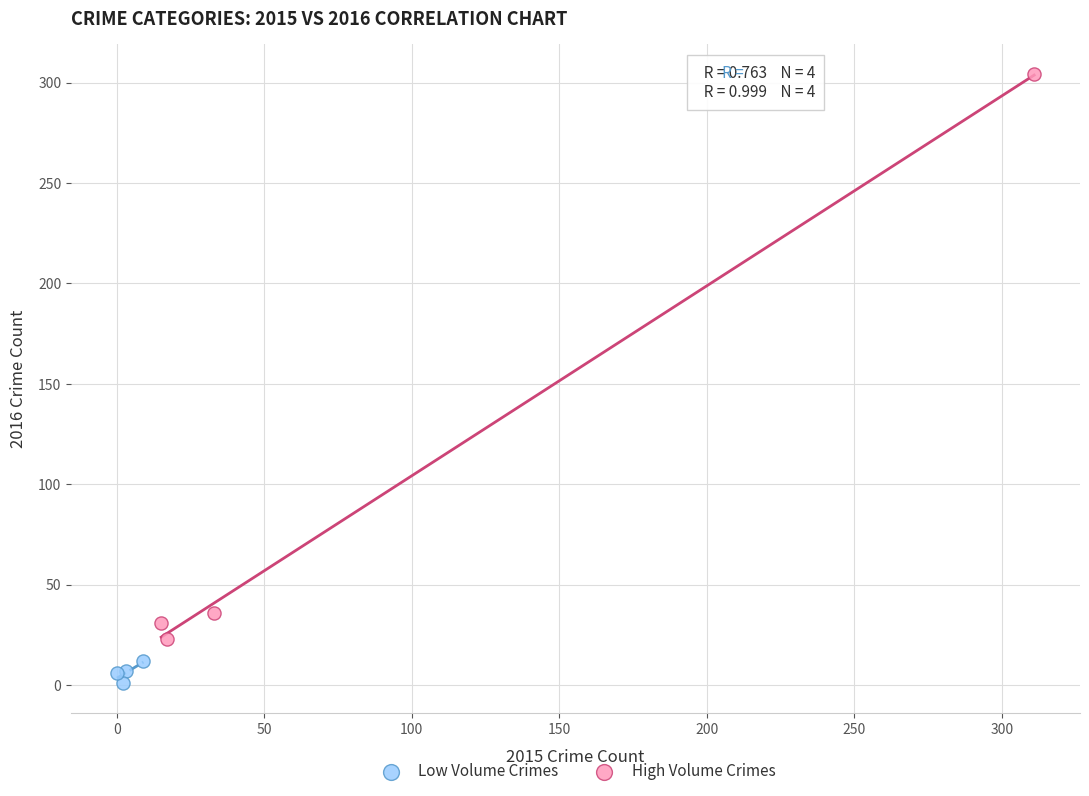

Which series contains the highest Y value?

High Volume Crimes